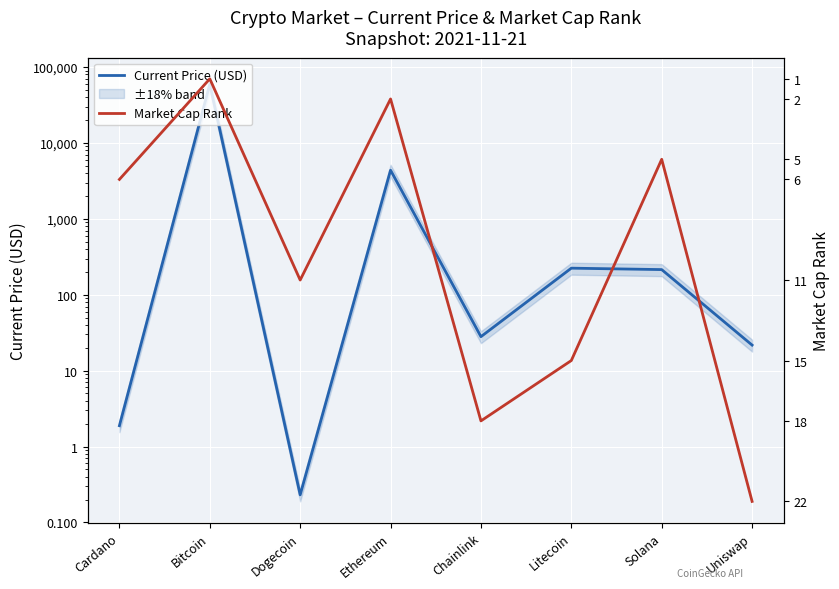

True or false: Current Price (USD) has more than 2 interior local peaks.

True